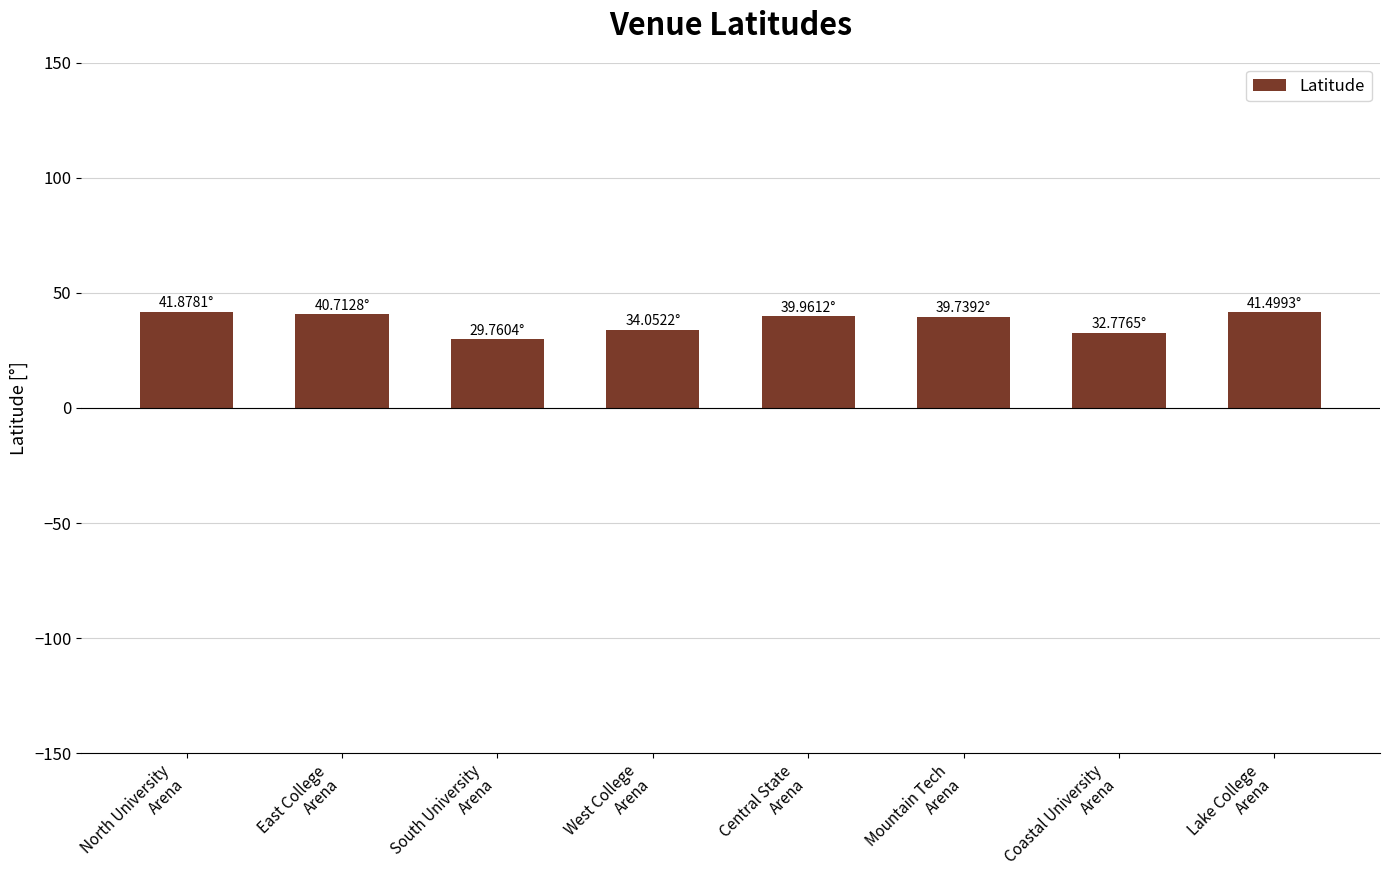

What is the ratio of the value at East College
Arena to the value at North University
Arena?

1.0